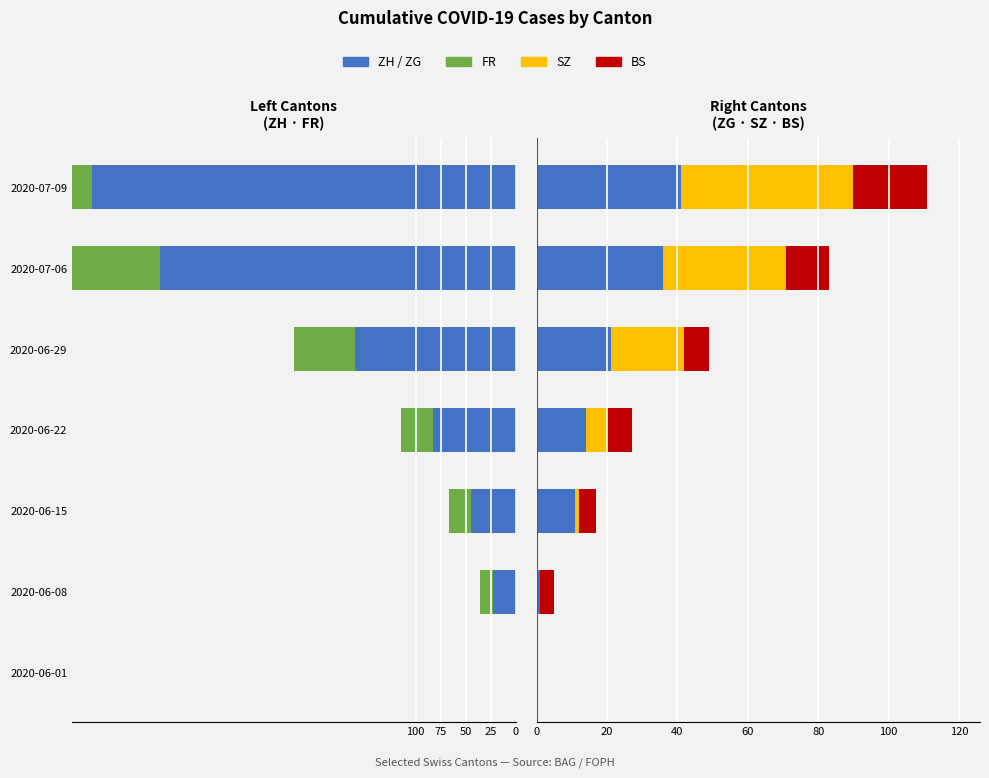

Is the value of FR at 2020-06-01 greater than the value of ZG at 2020-06-08?

No